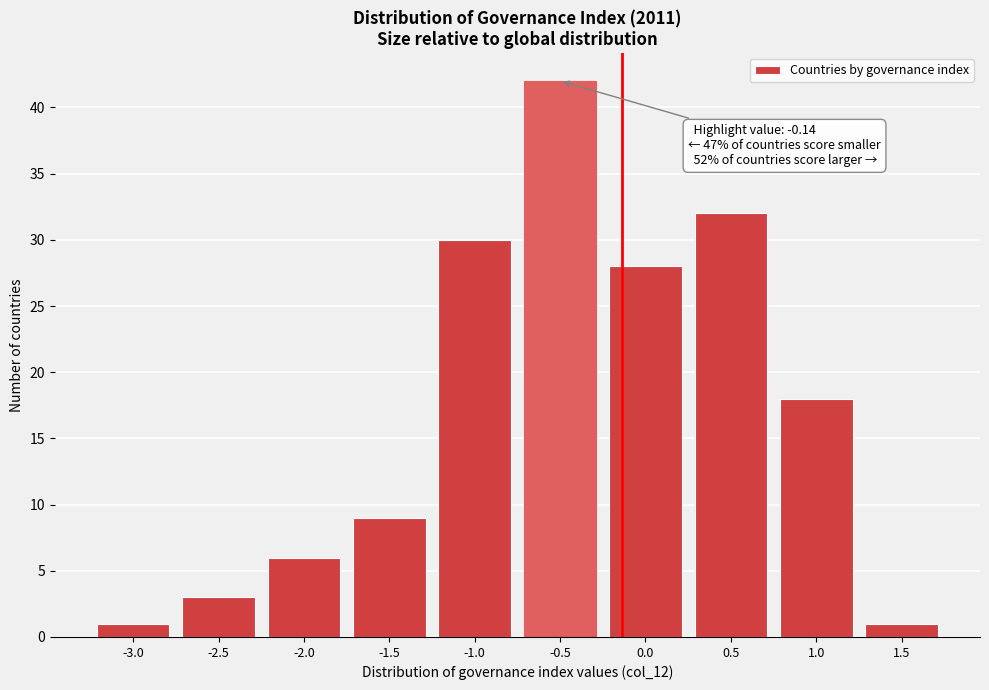

Reading left to right, transcribe all the data shown in this chart.

-3.0=1	-2.5=3	-2.0=6	-1.5=9	-1.0=30	-0.5=42	0.0=28	0.5=32	1.0=18	1.5=1